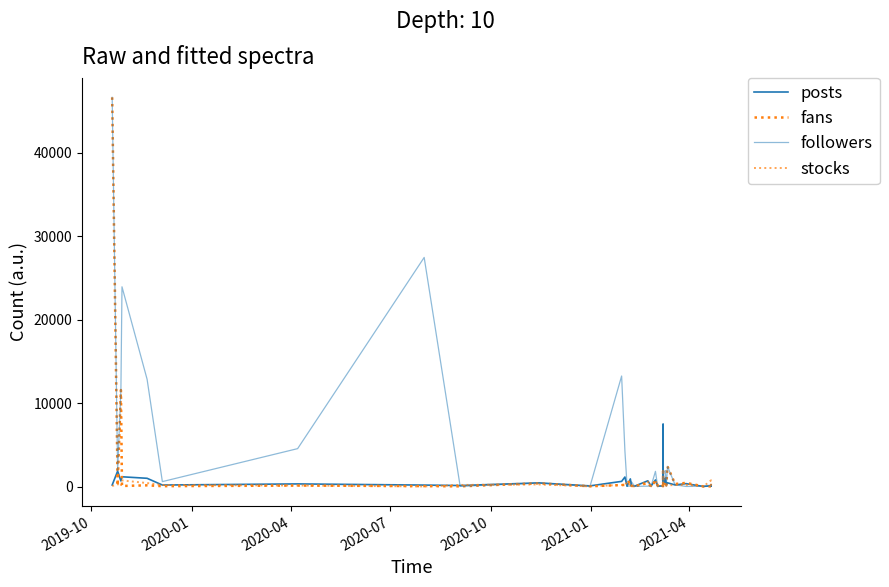

How many distinct data groups are displayed?

4